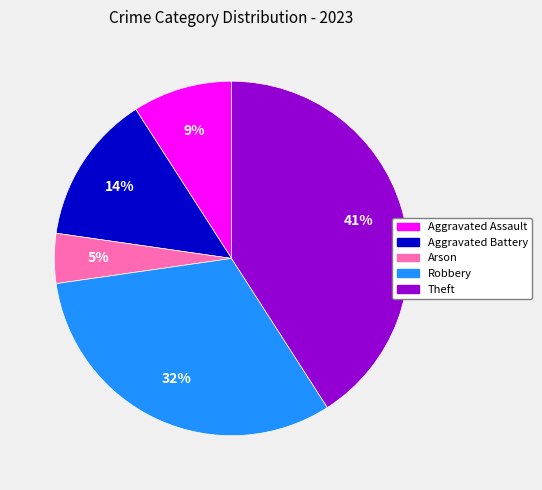

To the nearest percent, what is the combined percentage of Aggravated Assault and Arson?

14%